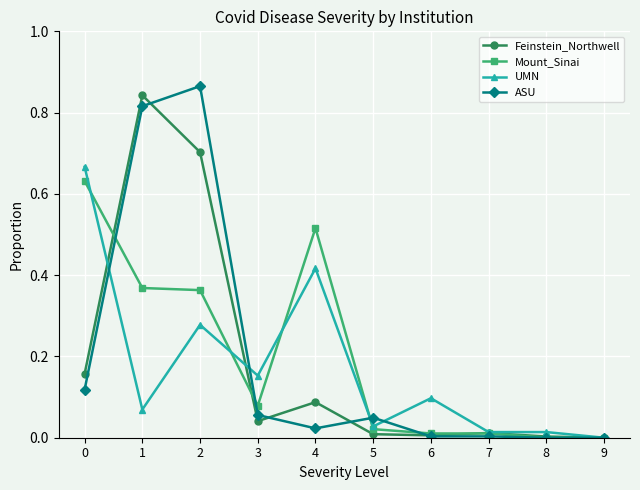

Where is the first local minimum for Feinstein_Northwell?

3